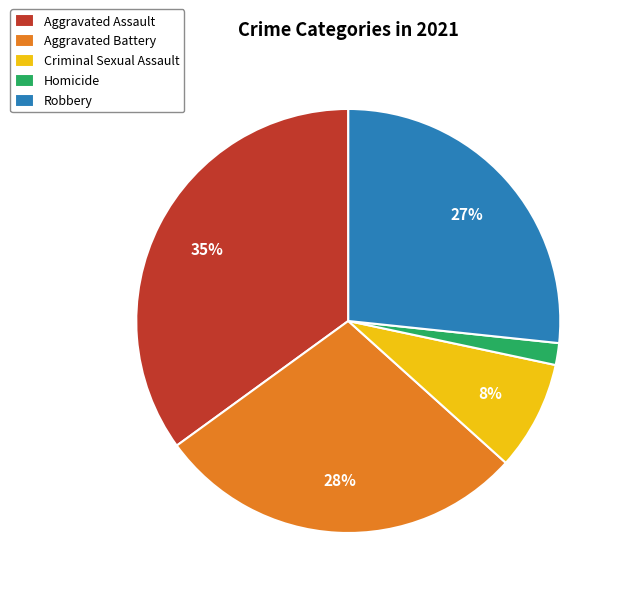

To the nearest percent, what percentage of the pie is Aggravated Assault?

35%